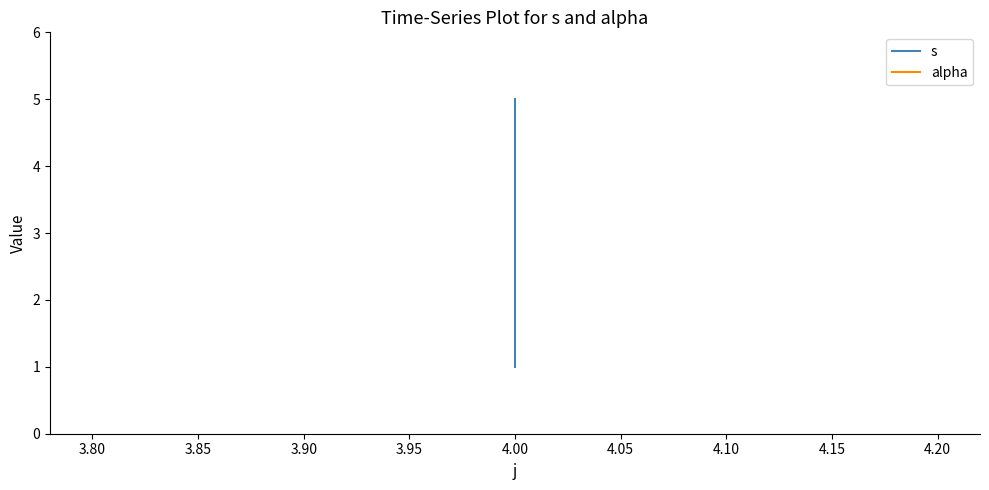

Reading right to left, transcribe all the data shown in this chart.

s: 5	4	3	2	1
alpha: 1	1	1	1	1